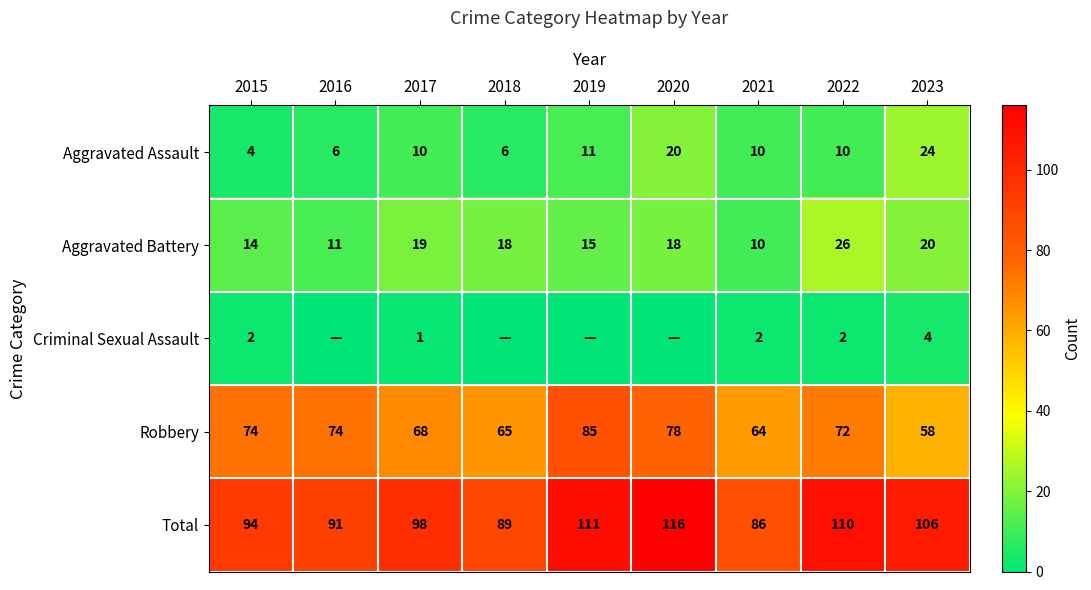

What value does the Total series have at 2017, to the nearest 5?

100